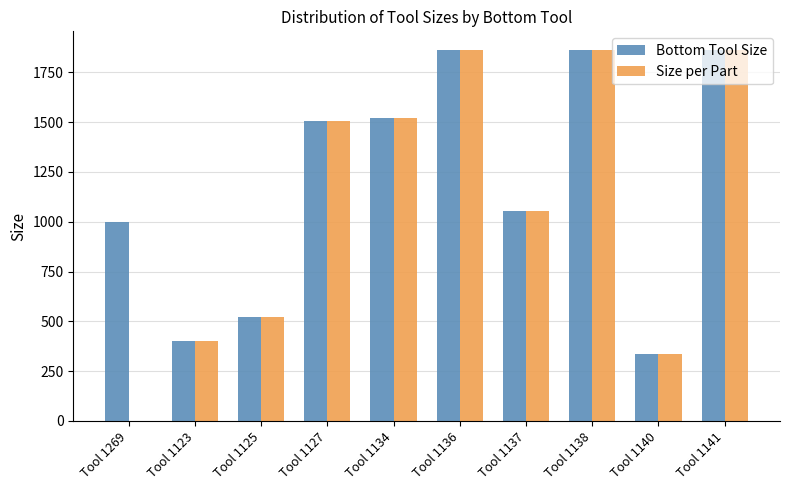

Reading right to left, transcribe all the data shown in this chart.

Bottom Tool Size: 1862.2	337.0	1862.2	1055.3	1862.2	1519.6	1503.2	524.0	399.7	1000.0
Size per Part: 1862.2	337.0	1862.2	1055.3	1862.2	1519.6	1503.2	524.0	399.7	1.0